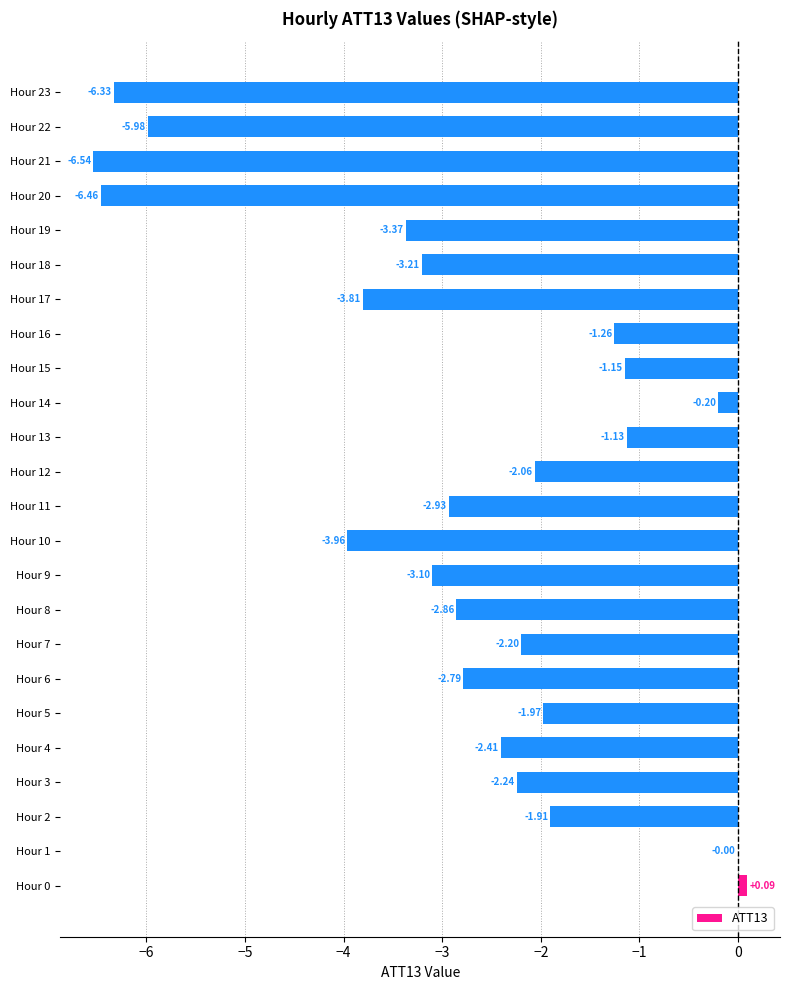

What is the sum of all values?

-67.8